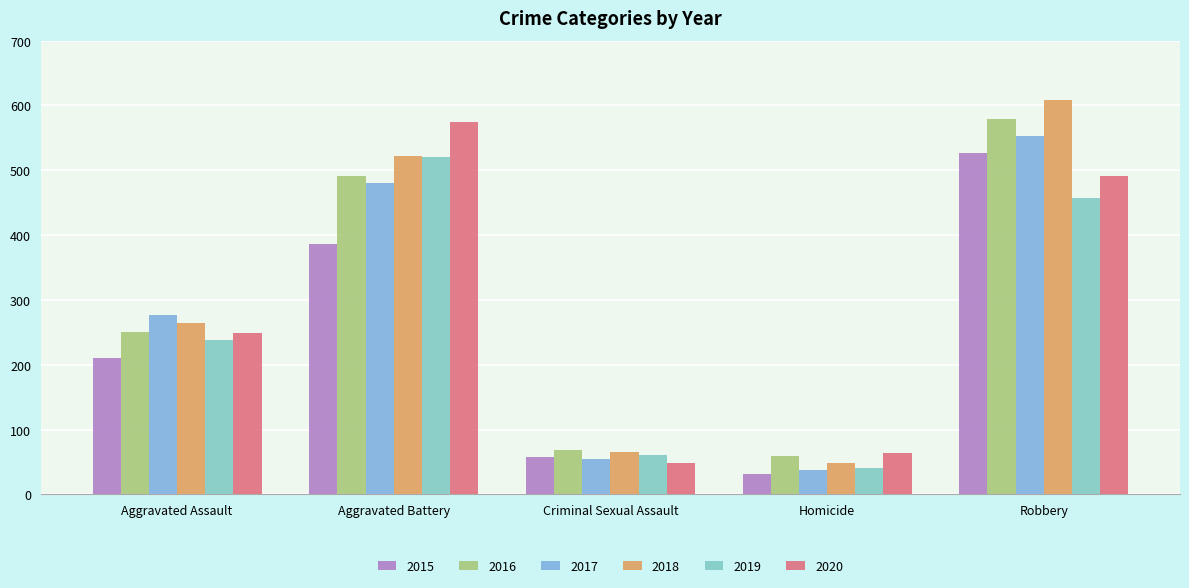

Reading right to left, transcribe all the data shown in this chart.

2015: 527	32	58	387	210
2016: 579	59	69	491	250
2017: 553	37	55	480	276
2018: 608	49	65	522	265
2019: 458	40	61	520	238
2020: 491	63	49	574	249